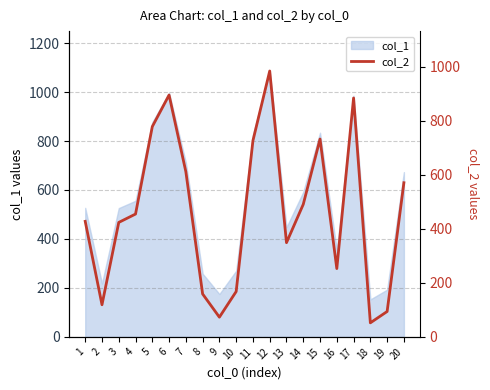

Between 3 and 16, which is larger?

3